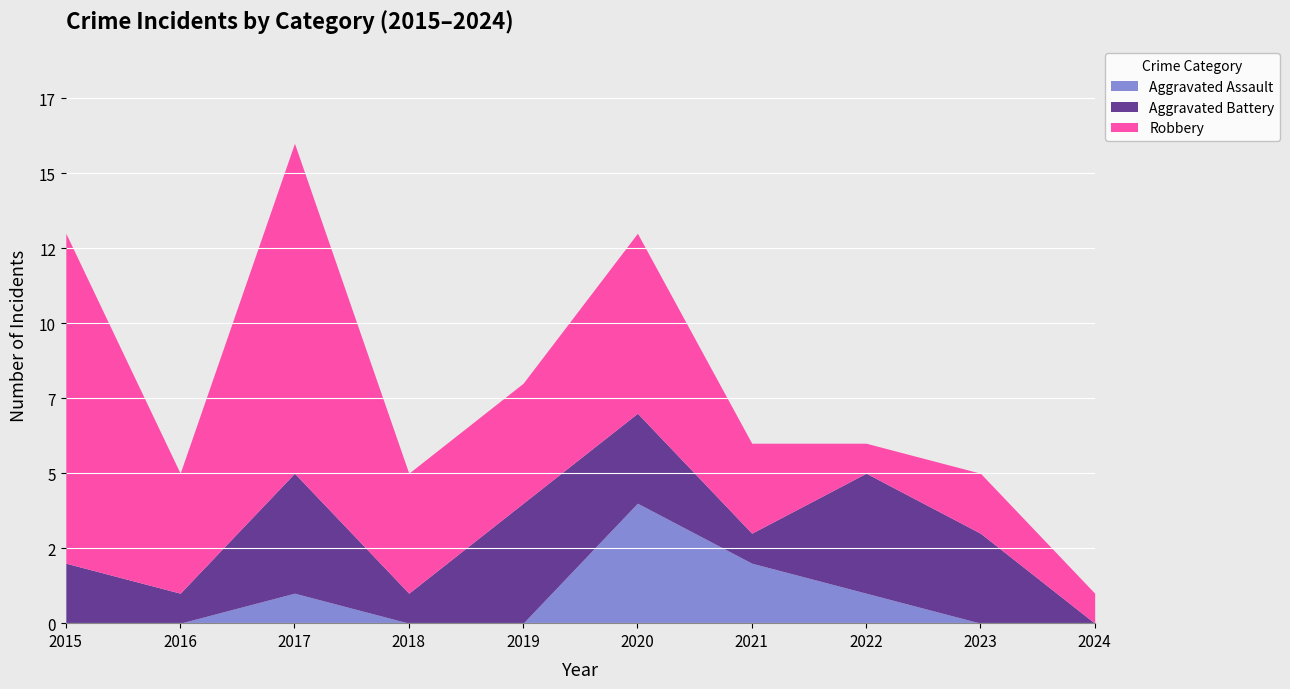

What is the total value across all series at 2024?

1